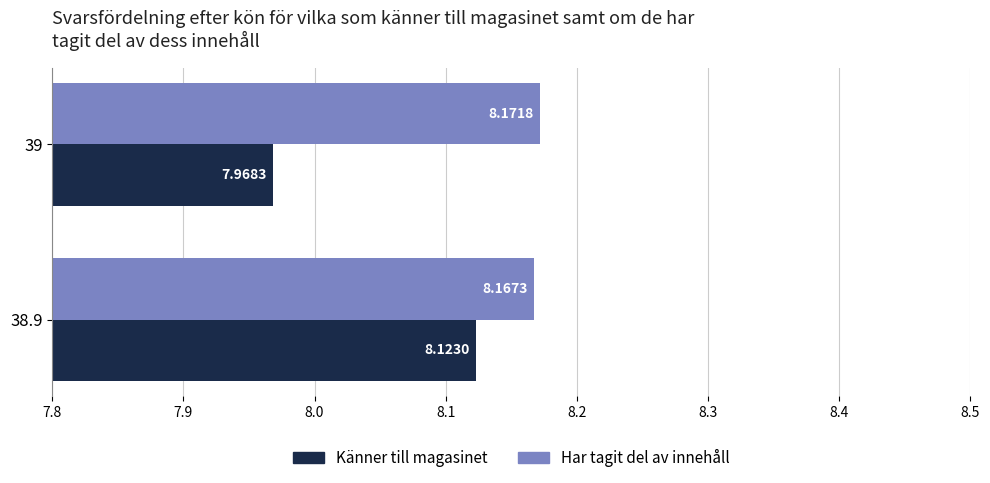

List the labels in order of Känner till magasinet value, largest first.

38.9, 39